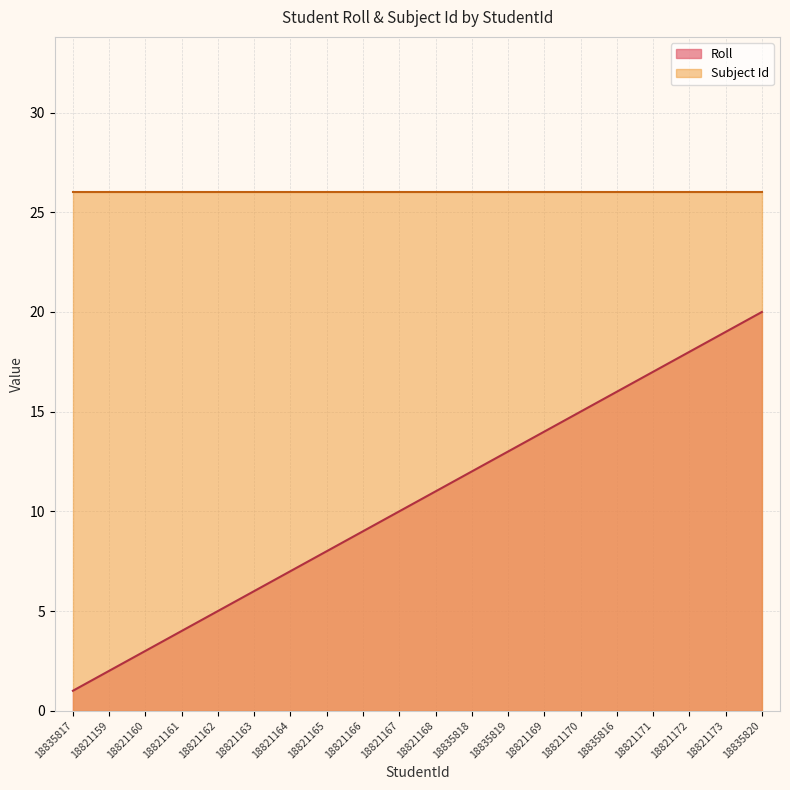

Which label corresponds to the smallest value in the chart?

18835817